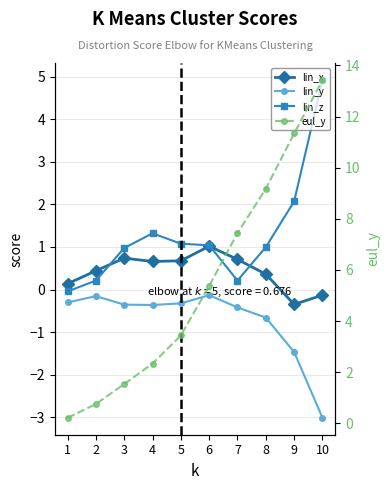

In lin_z, how many points are lower than both neighbors (excluding endpoints)?

1